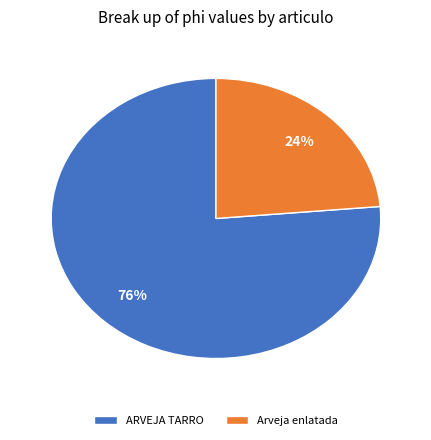

To the nearest percent, what portion does Arveja enlatada represent?

24%